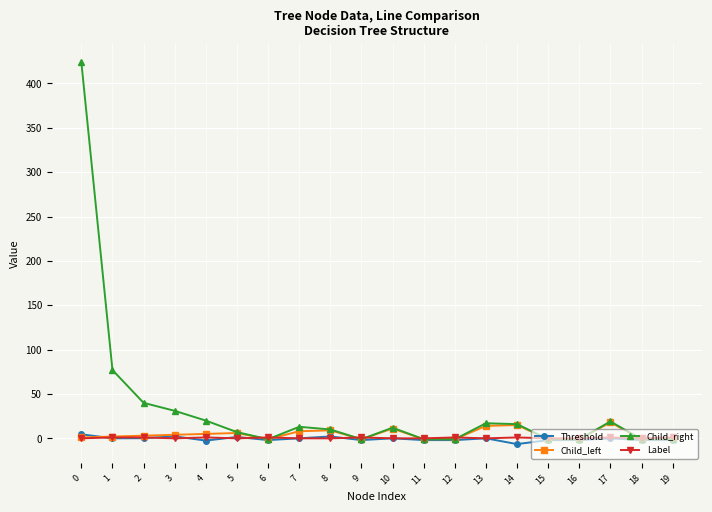

What is the total value across all series at 16?

-4.0